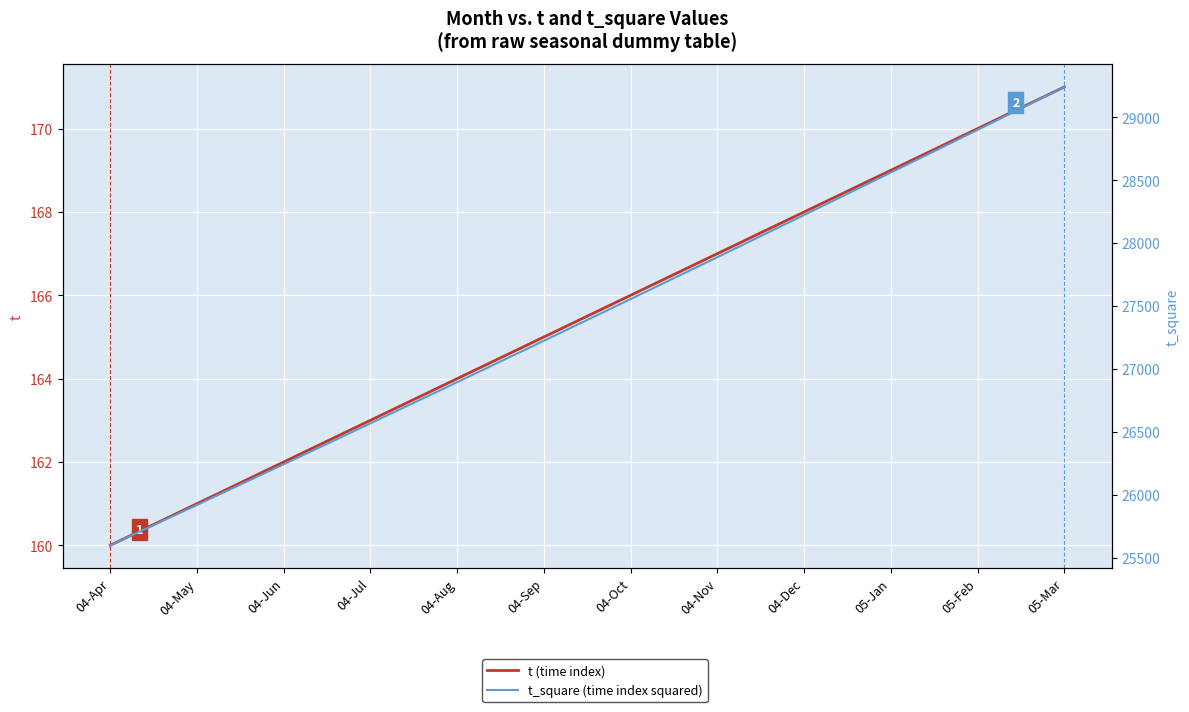

Does the chart display data point markers on the line(s)?

No